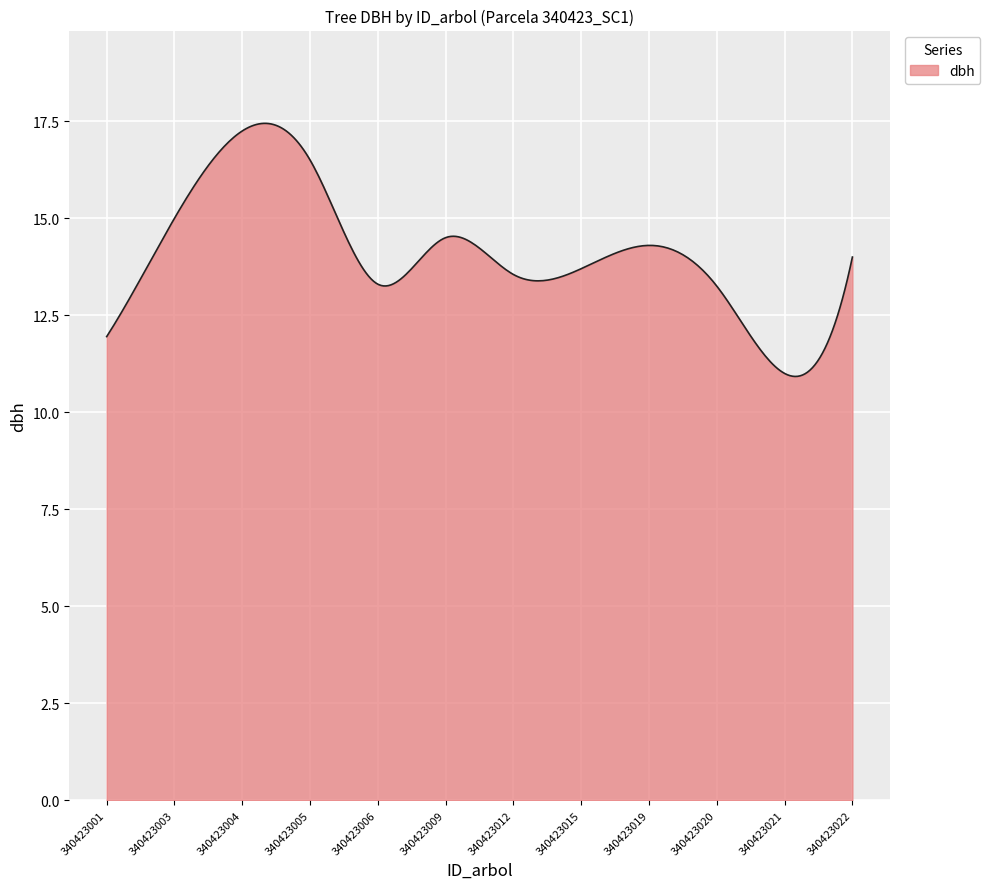

What is the greatest value displayed?

17.4